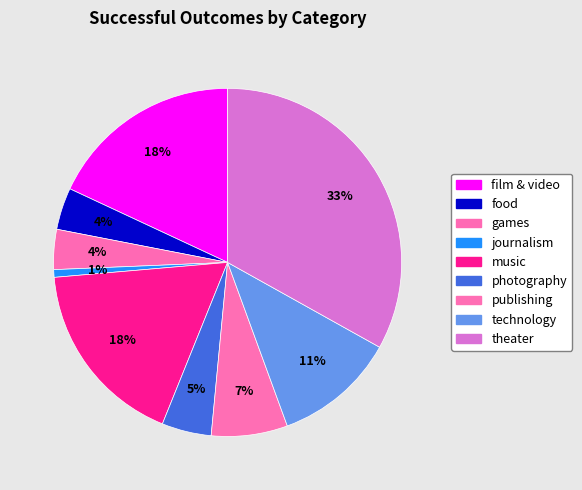

Which category has the biggest portion of the pie?

theater